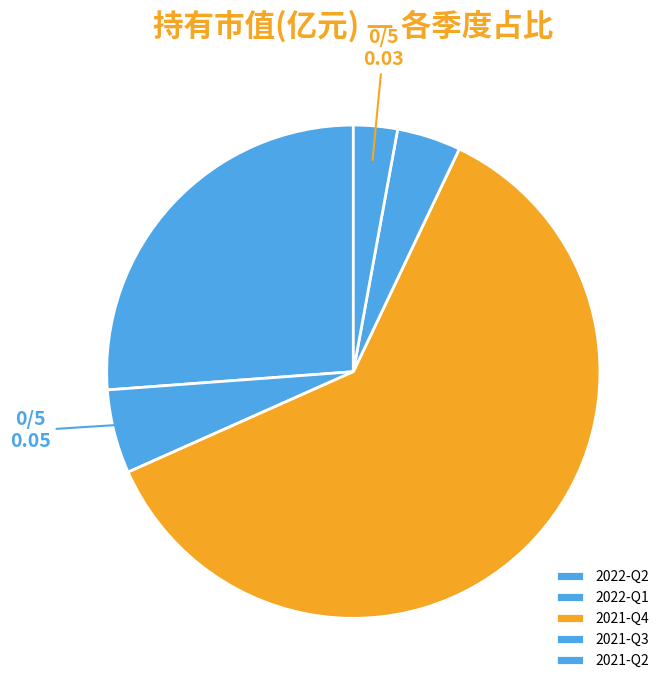

To the nearest percent, what is the combined percentage of 2021-Q3 and 2022-Q2?

30%